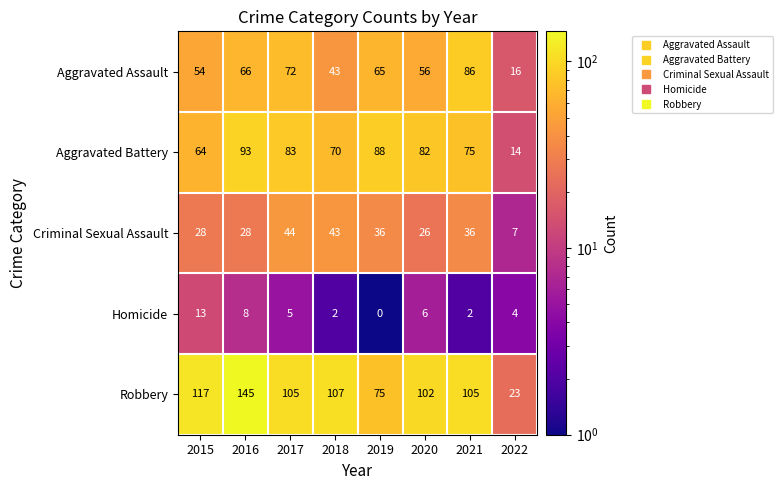

List the series in order of their peak value, highest first.

Robbery, Aggravated Battery, Aggravated Assault, Criminal Sexual Assault, Homicide